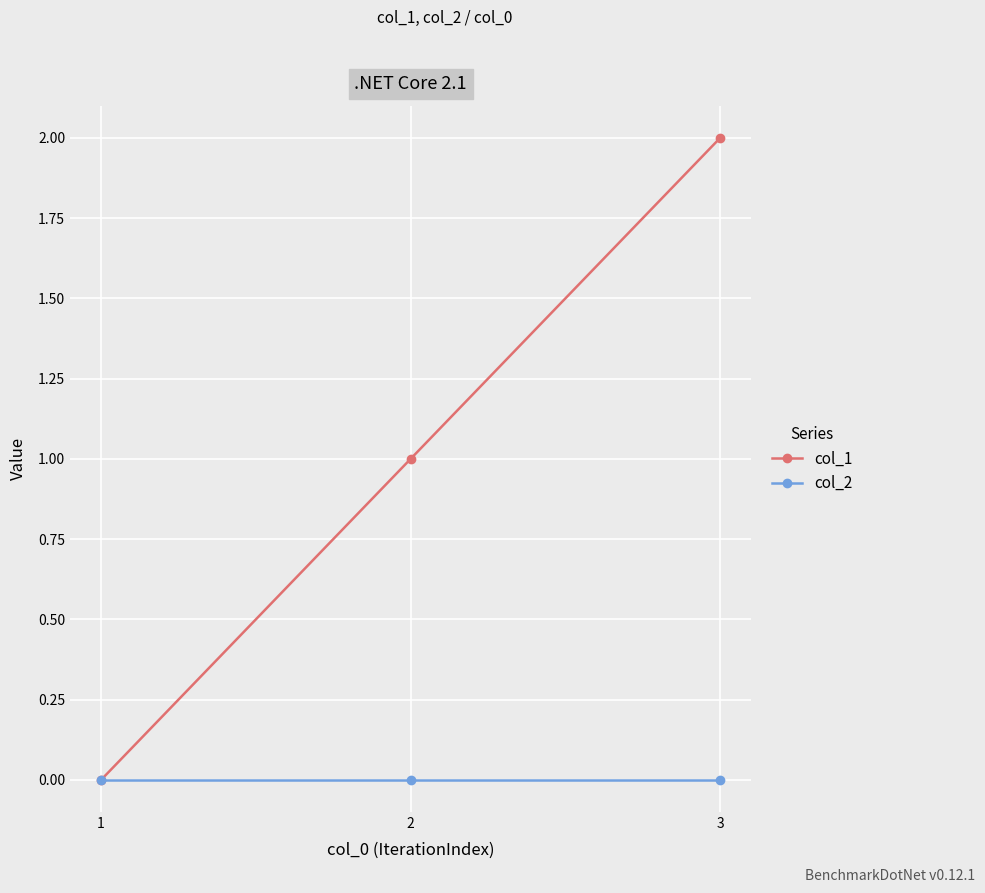

List the series in order of their overall mean, lowest first.

col_2, col_1